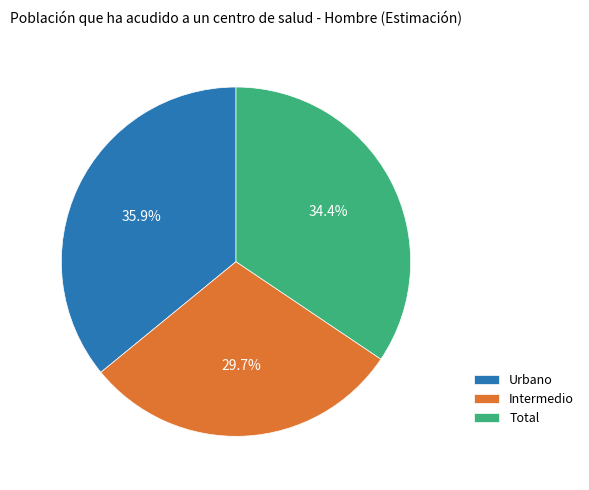

Which slice is the smallest?

Intermedio